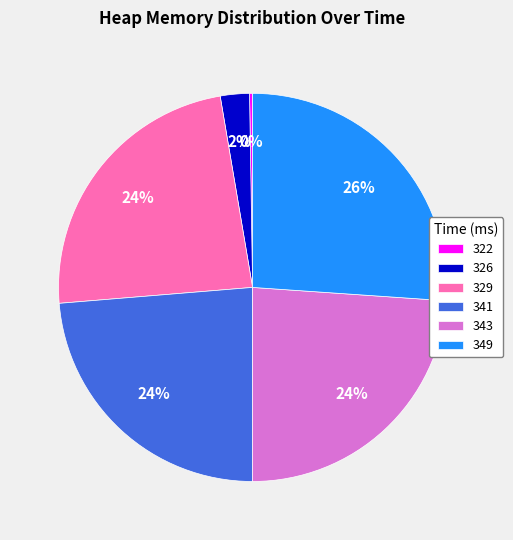

To the nearest percent, what percentage of the pie is 326?

2%